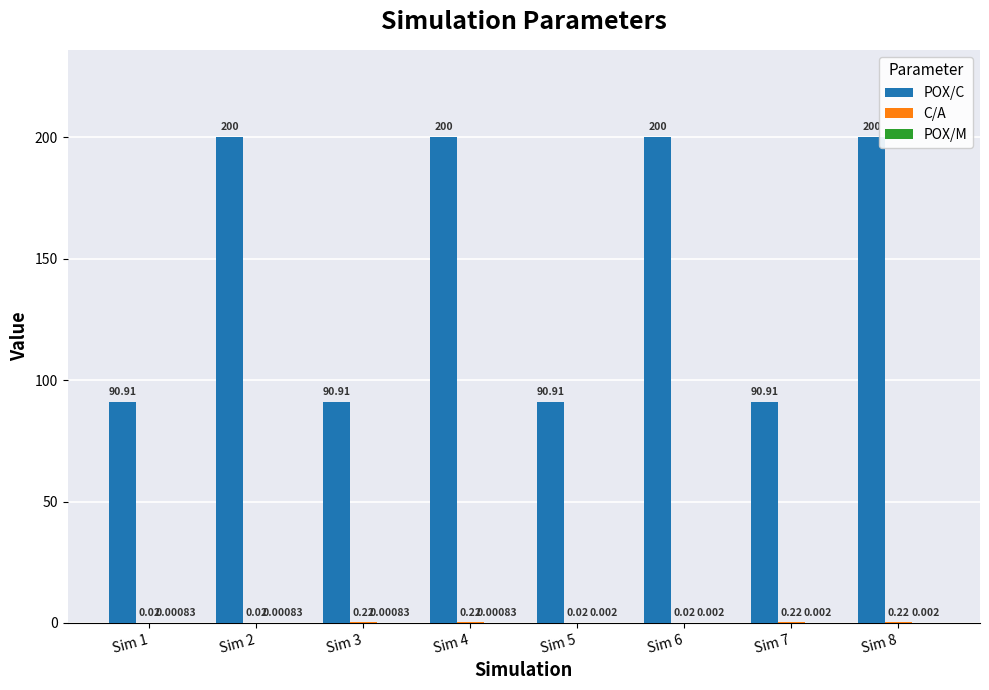

What is the sum of all POX/C values?

1163.6